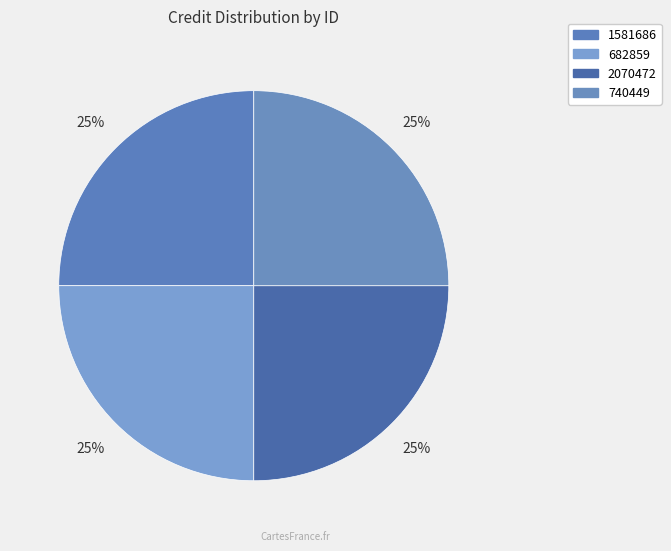

How many slices are in this pie chart?

4